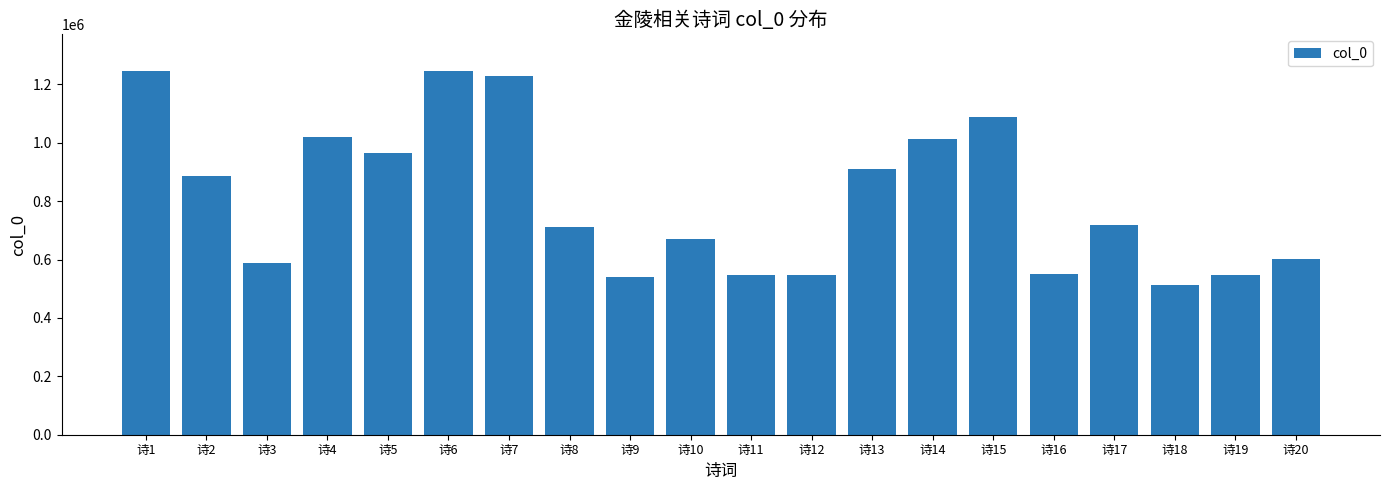

What is the value of the 5th bar from the left?

965120